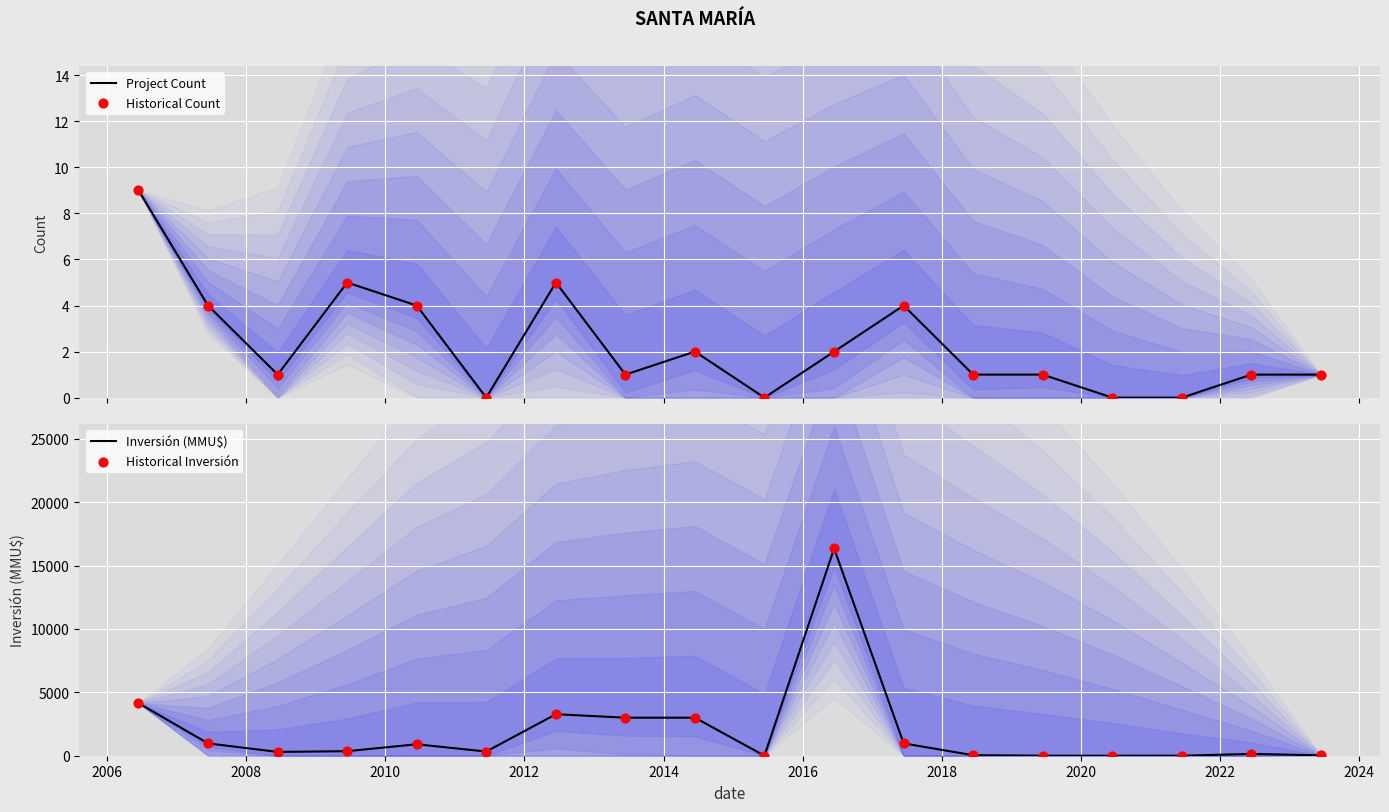

Which series contains the lowest Y value?

Project Count